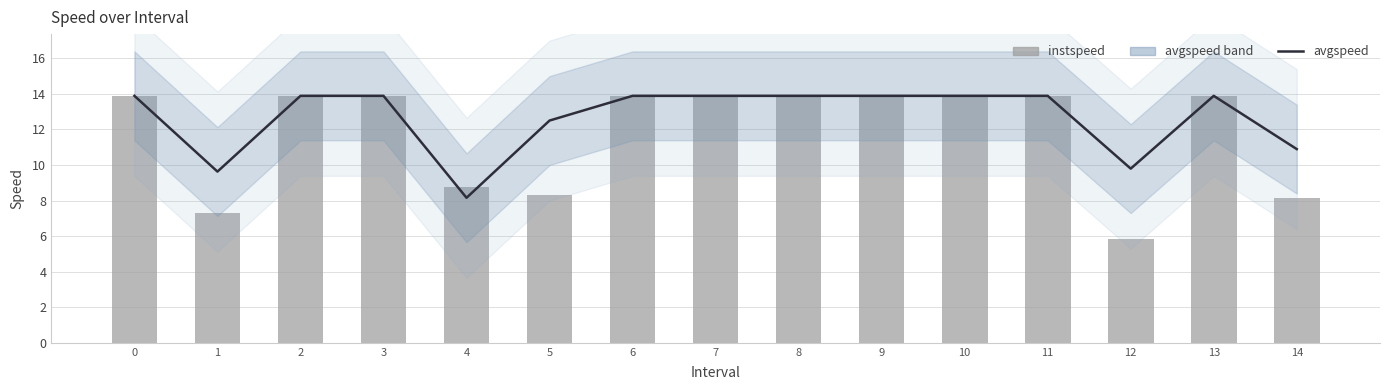

At which label is instspeed closest to 9?

4